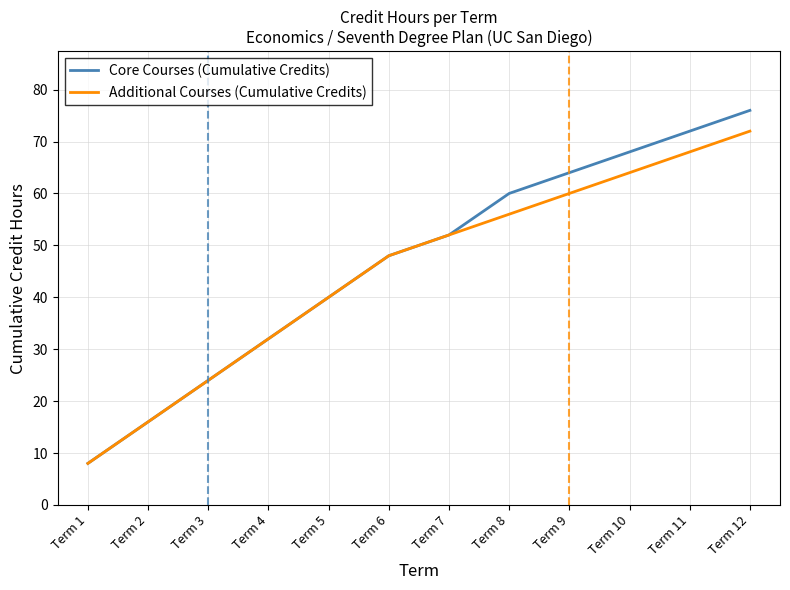

Reading left to right, list all the values displayed in this chart.

Core Courses (Cumulative Credits): Term 1=8	Term 2=16	Term 3=24	Term 4=32	Term 5=40	Term 6=48	Term 7=52	Term 8=60	Term 9=64	Term 10=68	Term 11=72	Term 12=76
Additional Courses (Cumulative Credits): Term 1=8	Term 2=16	Term 3=24	Term 4=32	Term 5=40	Term 6=48	Term 7=52	Term 8=56	Term 9=60	Term 10=64	Term 11=68	Term 12=72